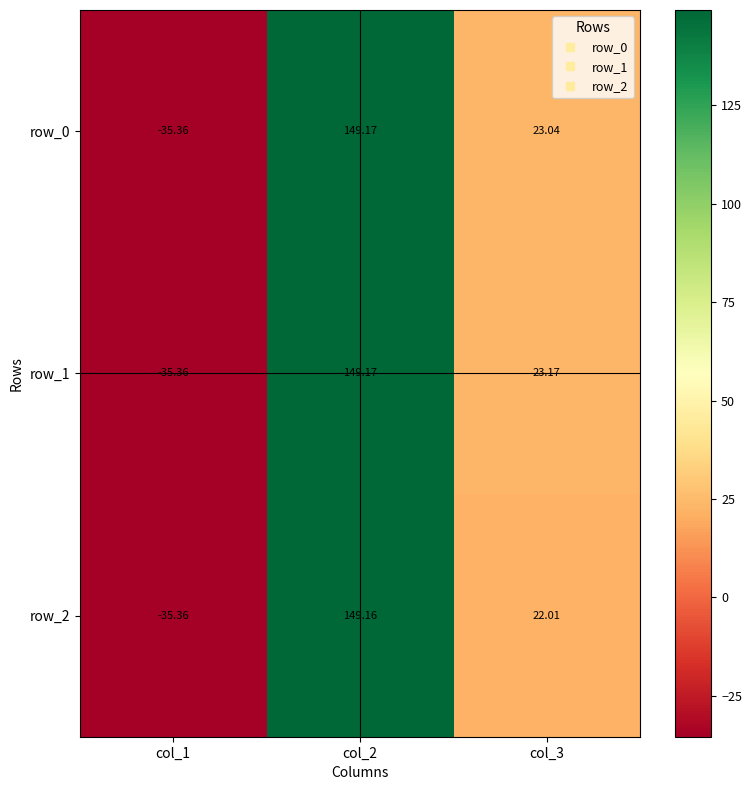

What is the sum of all row_2 values?

135.8